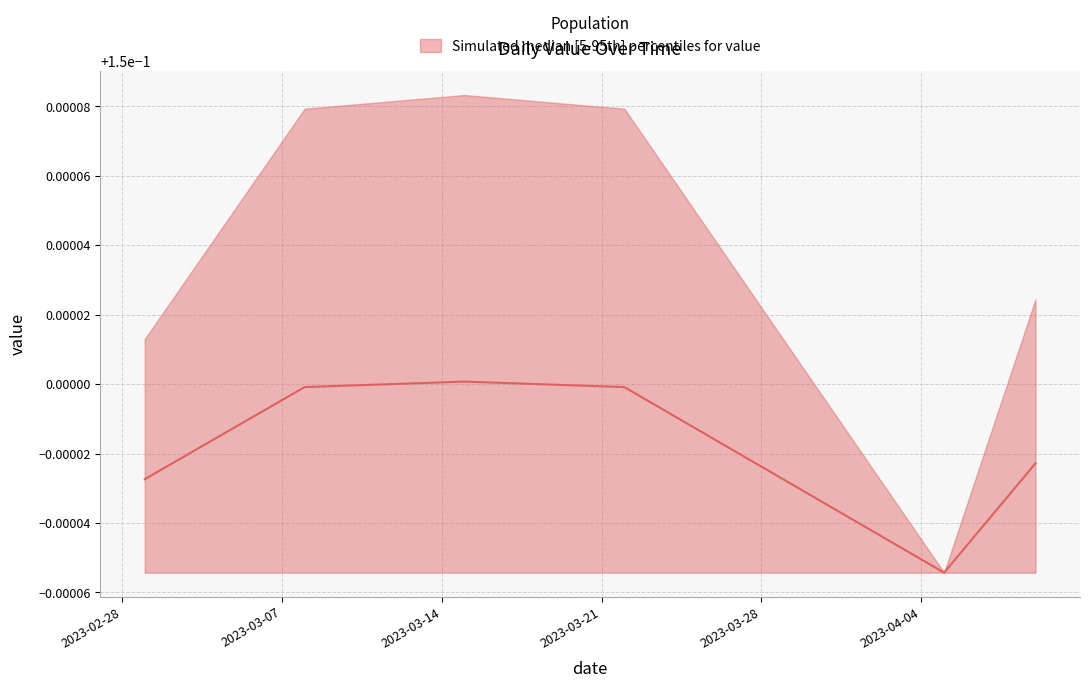

Reading left to right, what are all the values shown in this chart?

0.1	0.1	0.1	0.1	0.1	0.1	0.1	0.1	0.1	0.1	0.1	0.2	0.2	0.2	0.2	0.2	0.2	0.2	0.1	0.1	0.1	0.1	0.1	0.1	0.1	0.1	0.1	0.1	0.1	0.1	0.1	0.1	0.1	0.1	0.1	0.1	0.1	0.1	0.1	0.1